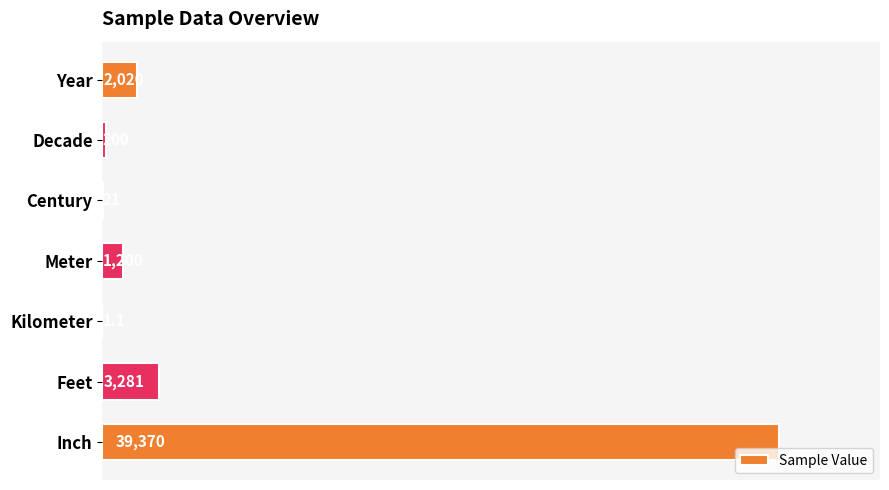

What is the ratio of the value at Feet to the value at Decade?

16.4